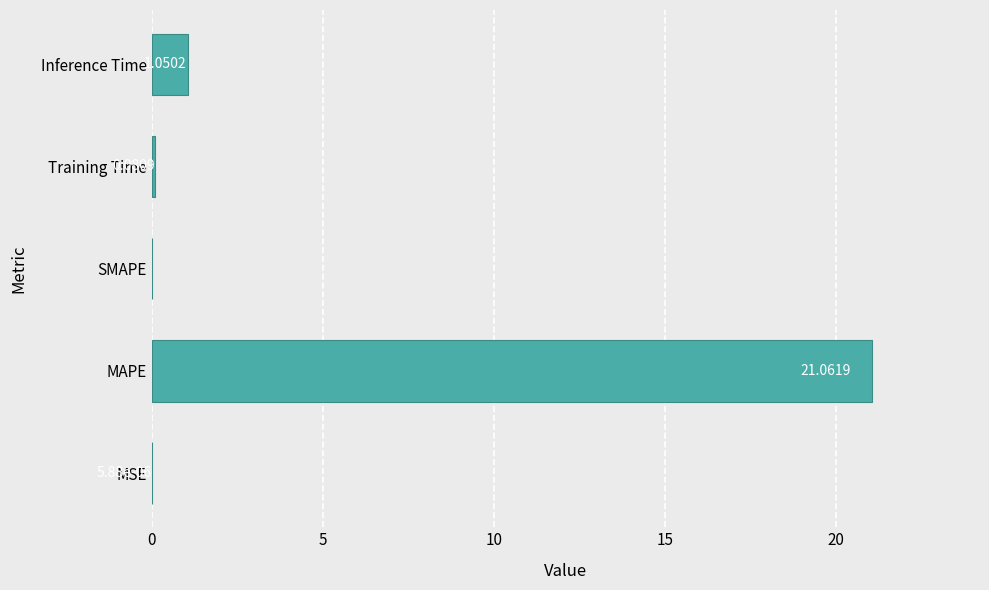

Which label corresponds to the largest value in the chart?

MAPE